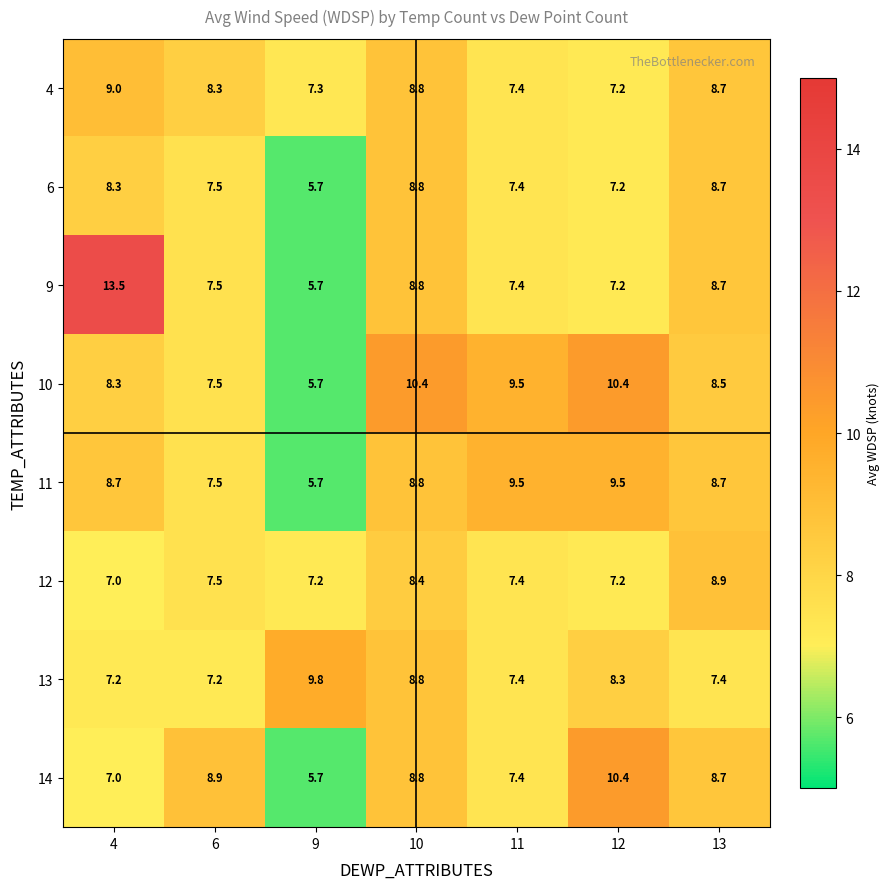

Where does the 9 series first go above 7?

4